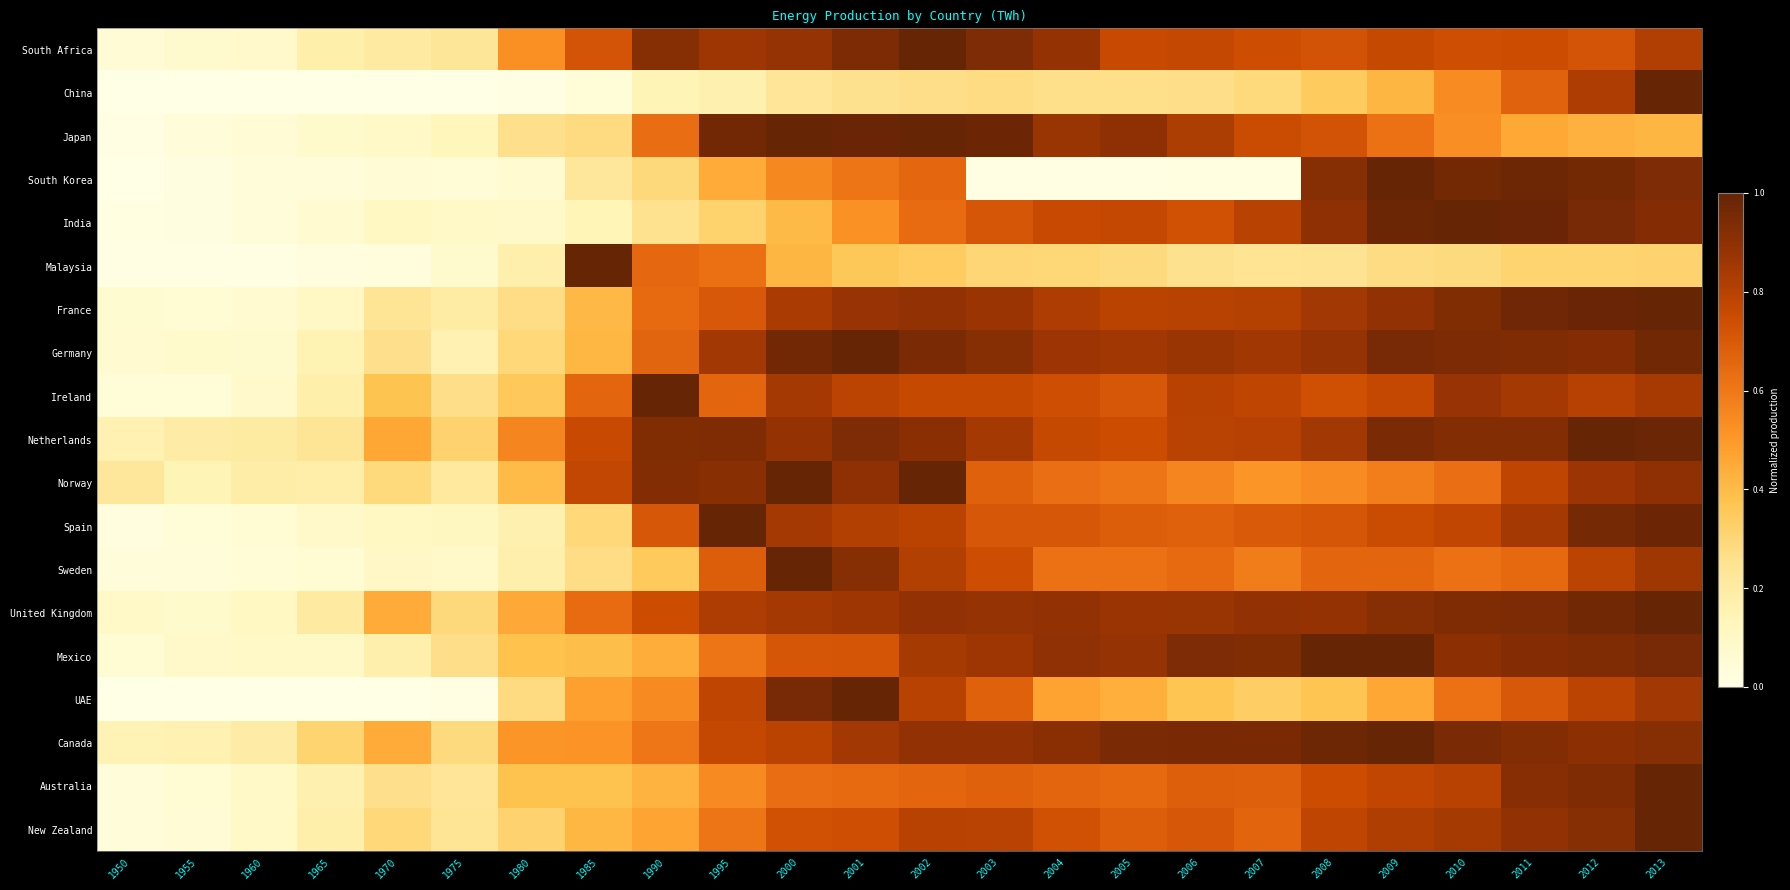

At which category is the sum across all series the highest?

2013